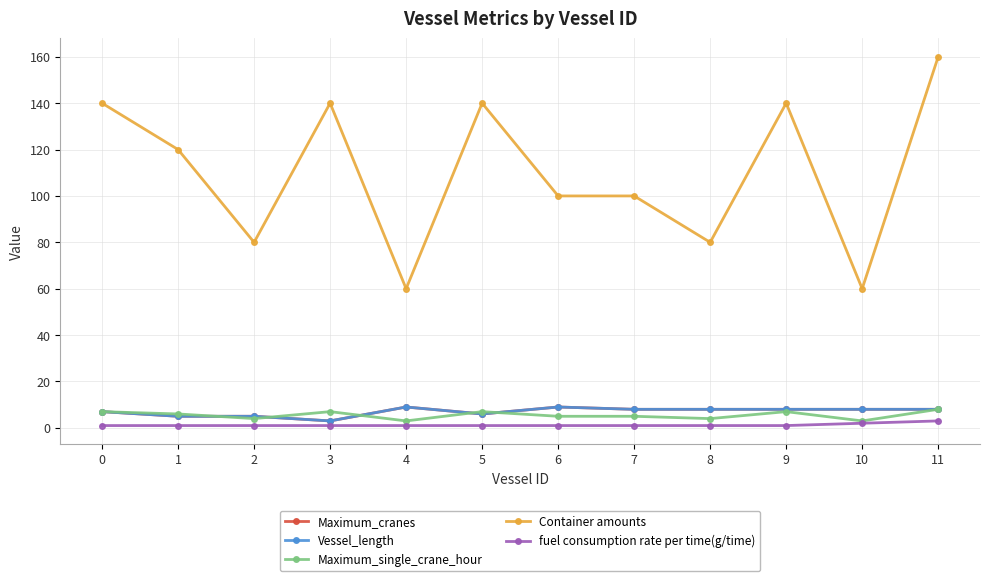

True or false: Container amounts has a value of 106 at 10.

False